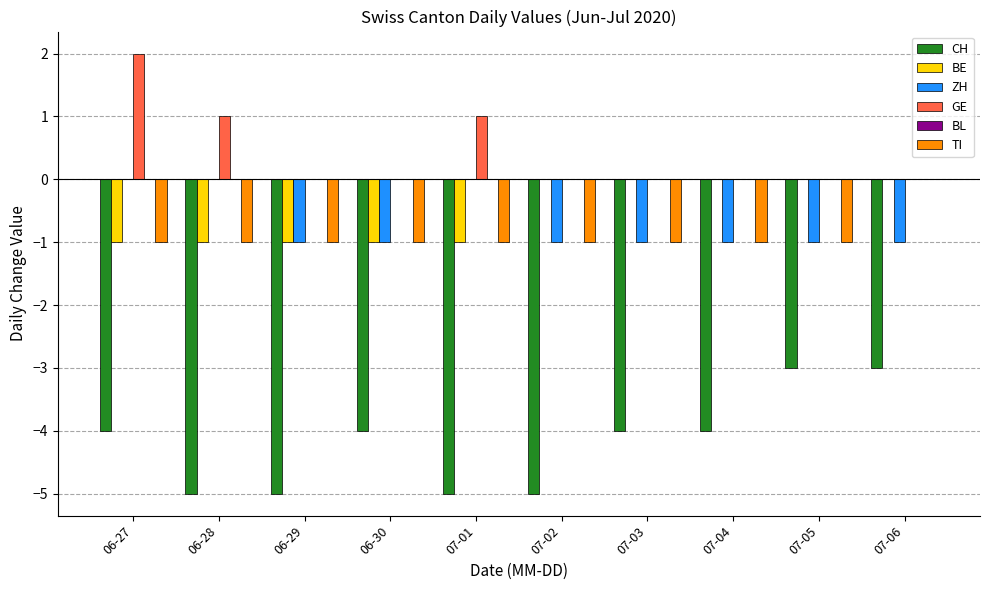

What is the sum of all BE values?

-5